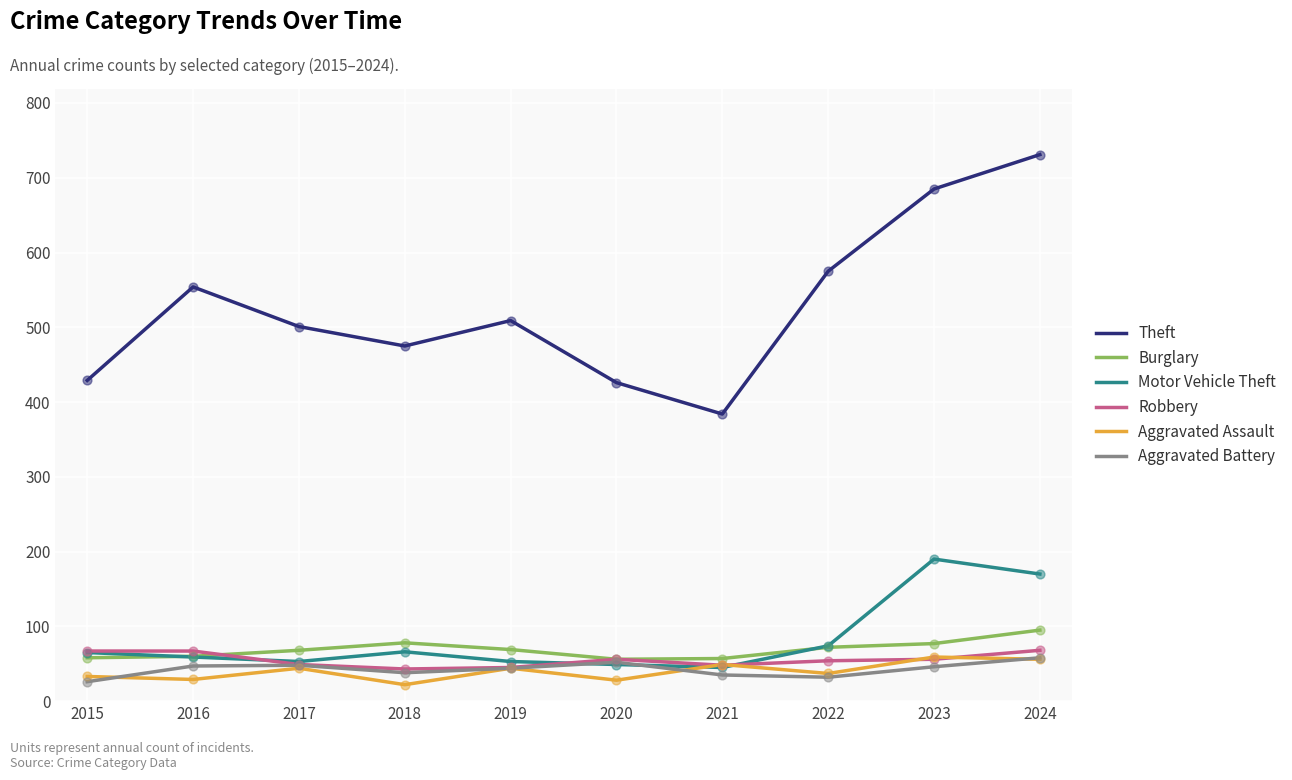

At which category is the sum across all series the highest?

2024